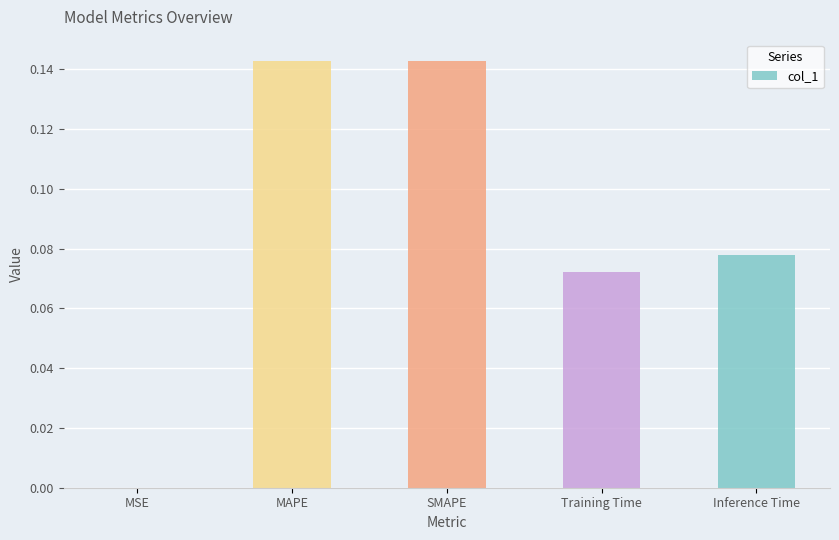

Which has a higher value, MSE or SMAPE?

SMAPE